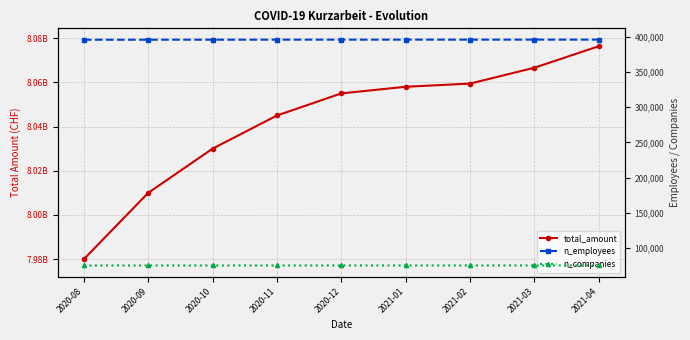

What is the average value of the n_employees series?

395916